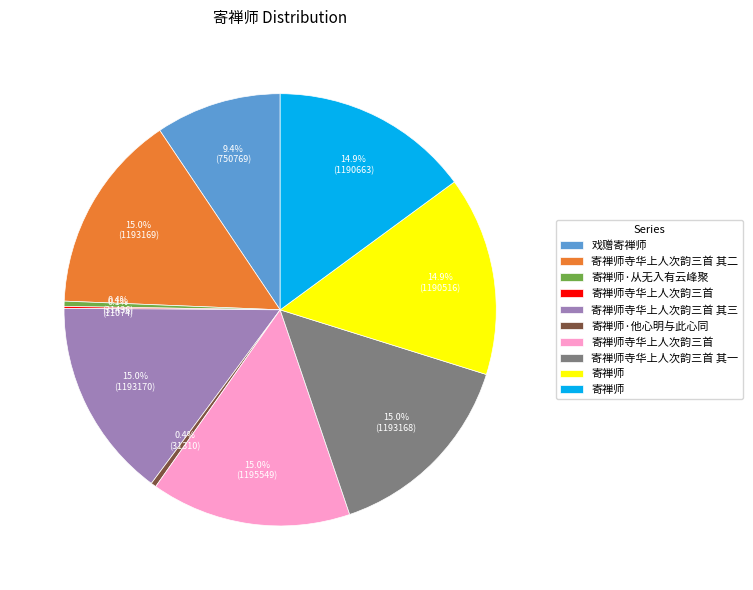

Does any single category account for the majority?

No